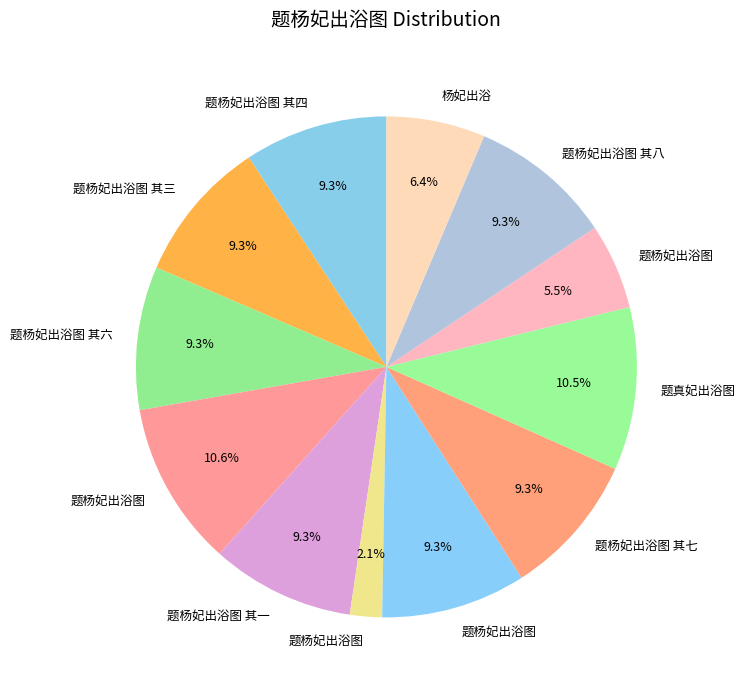

Rank the categories by value from lowest to highest.

题杨妃出浴图, 题杨妃出浴图, 杨妃出浴, 题杨妃出浴图 其一, 题杨妃出浴图 其三, 题杨妃出浴图 其四, 题杨妃出浴图 其六, 题杨妃出浴图 其七, 题杨妃出浴图 其八, 题杨妃出浴图, 题真妃出浴图, 题杨妃出浴图